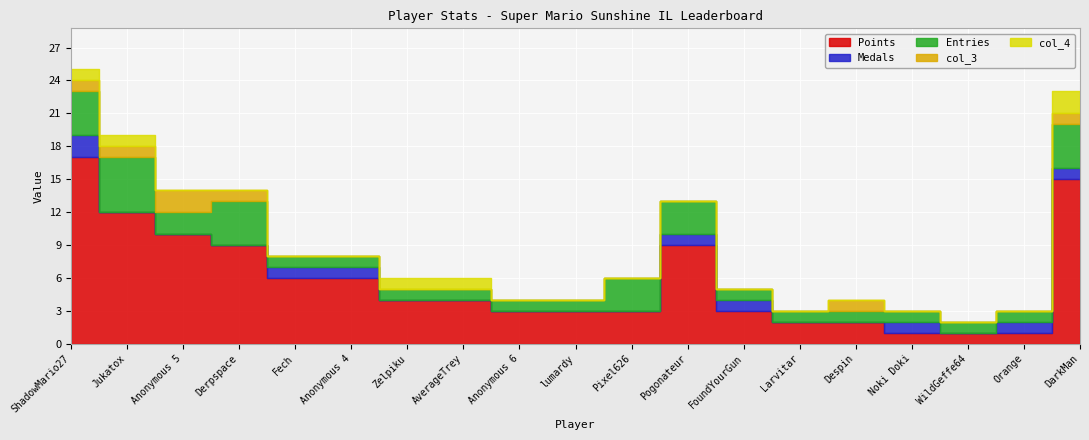

After their last crossing, which series has the higher values: col_3 or Medals?

Medals